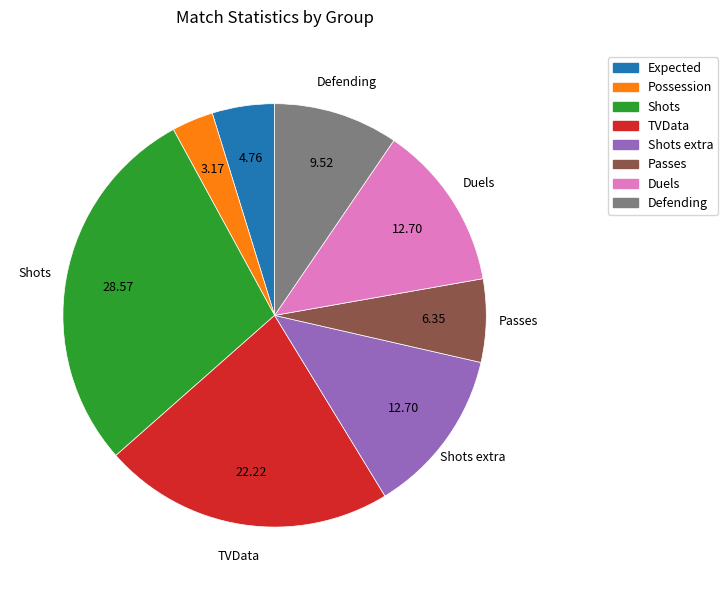

Is there any slice that represents more than half of the pie?

No